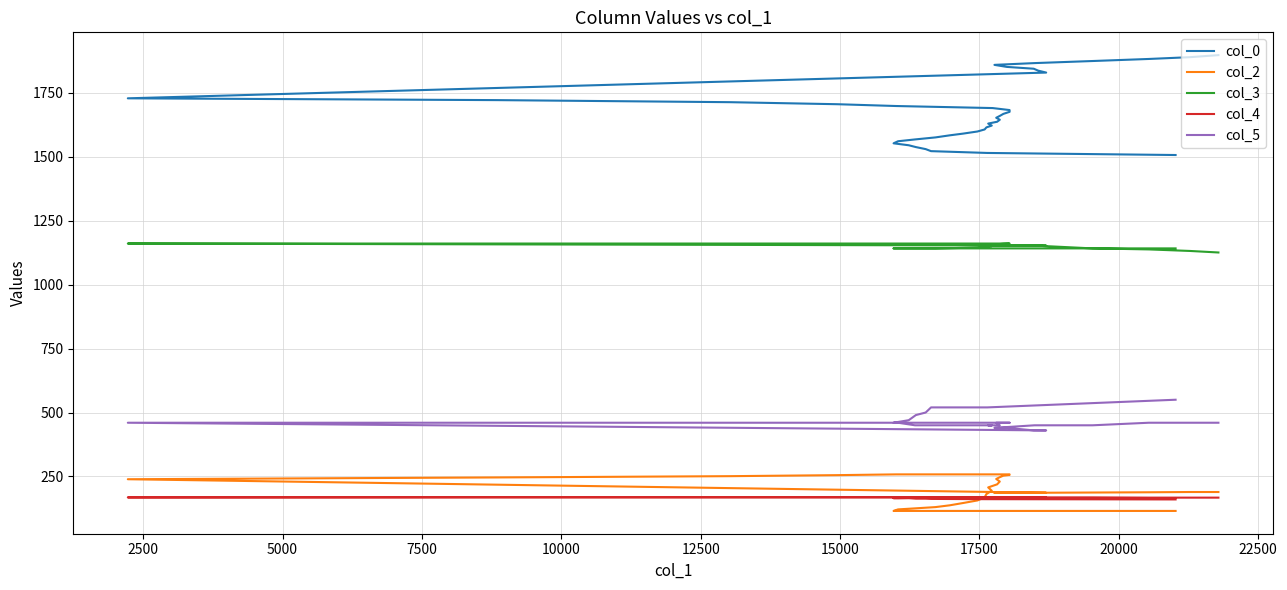

At 33, list the series in order from largest to smallest.

col_0, col_3, col_5, col_2, col_4